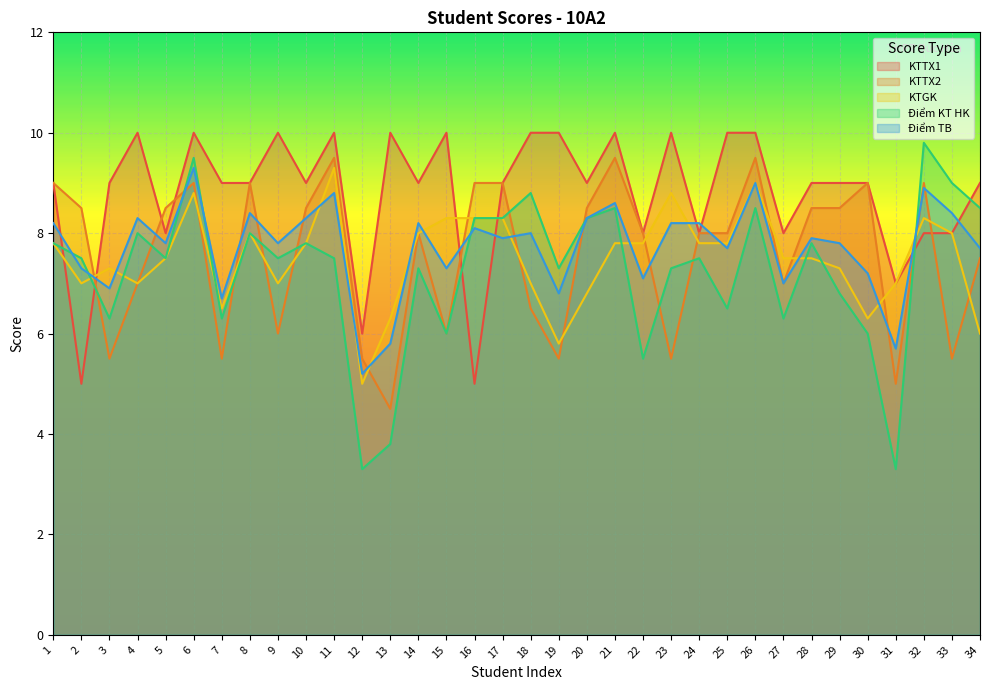

True or false: Điểm KT HK has more than 1 interior local peaks.

True